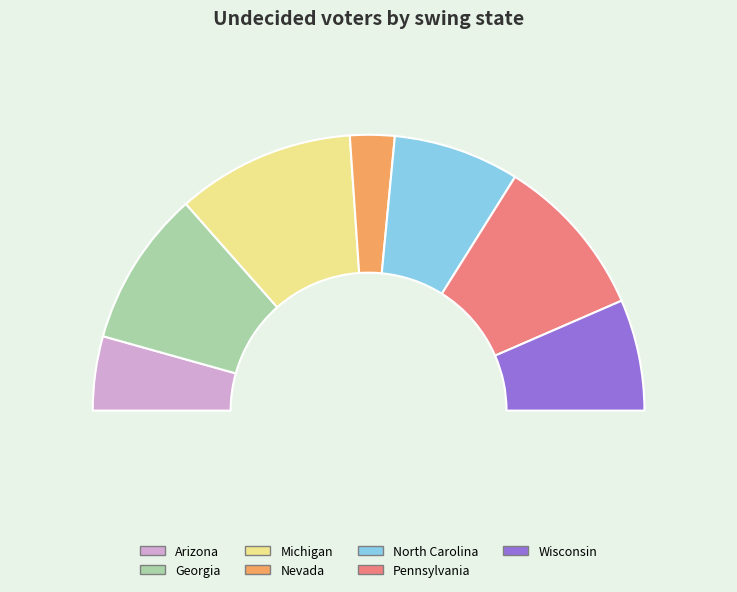

Combined, what portion of the pie is Wisconsin and North Carolina?

27.8%